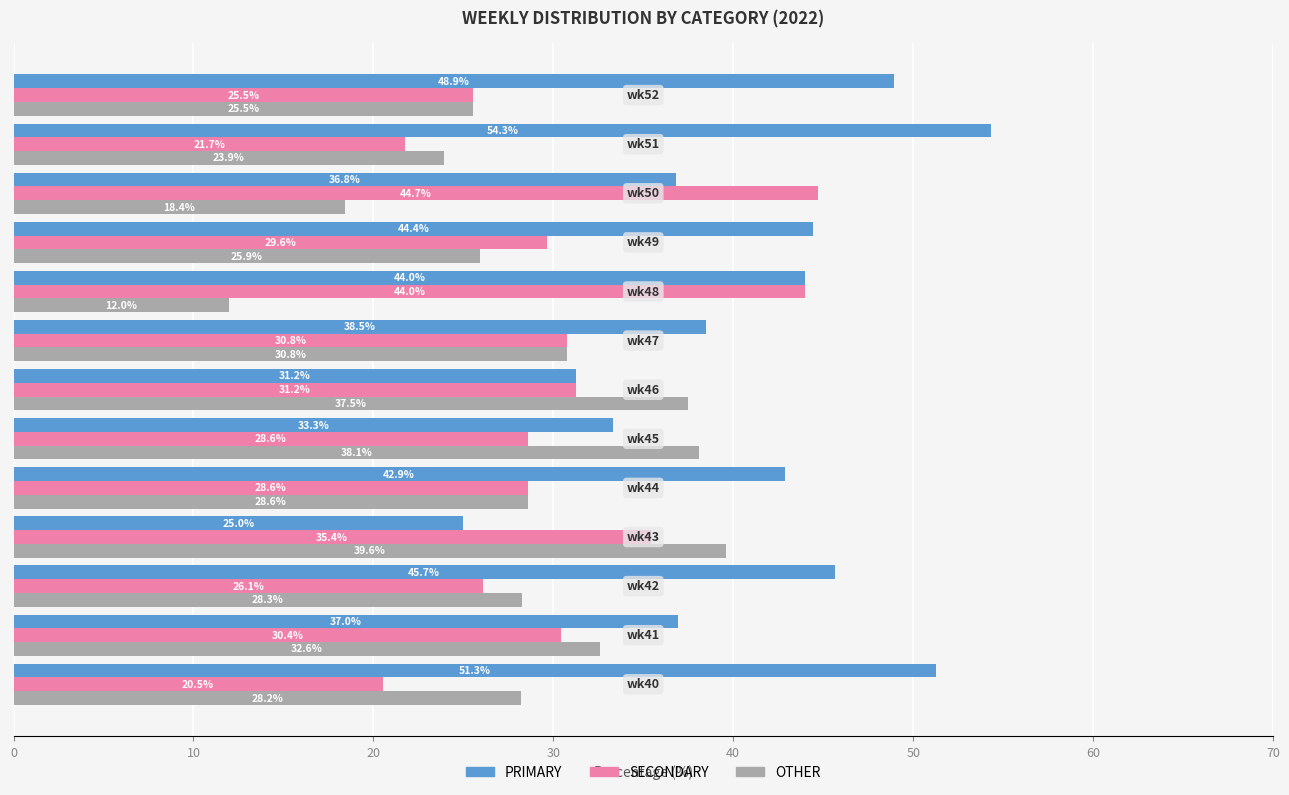

At how many categories does at least one series exceed 25?

13